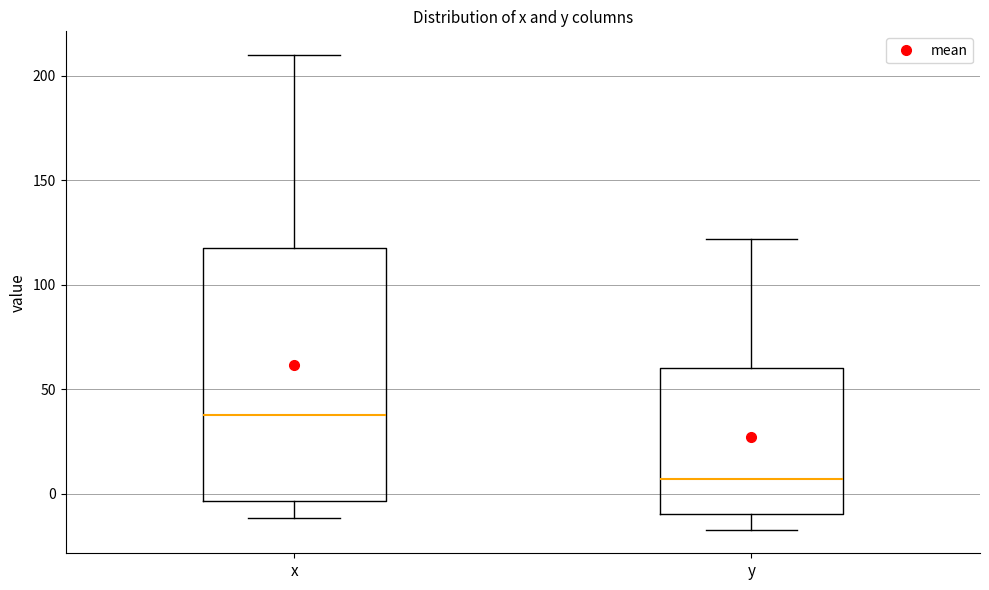

Reading left to right, transcribe this box plot: for each box, give where its median line is, the range the box spans, and where its two whiskers end, as read against the y-axis. The values are not printed on the chart, so give them approximately, as read against the axis.

x: median 40, box -5 to 120, whiskers -10 to 210
y: median 5, box -10 to 60, whiskers -15 to 120